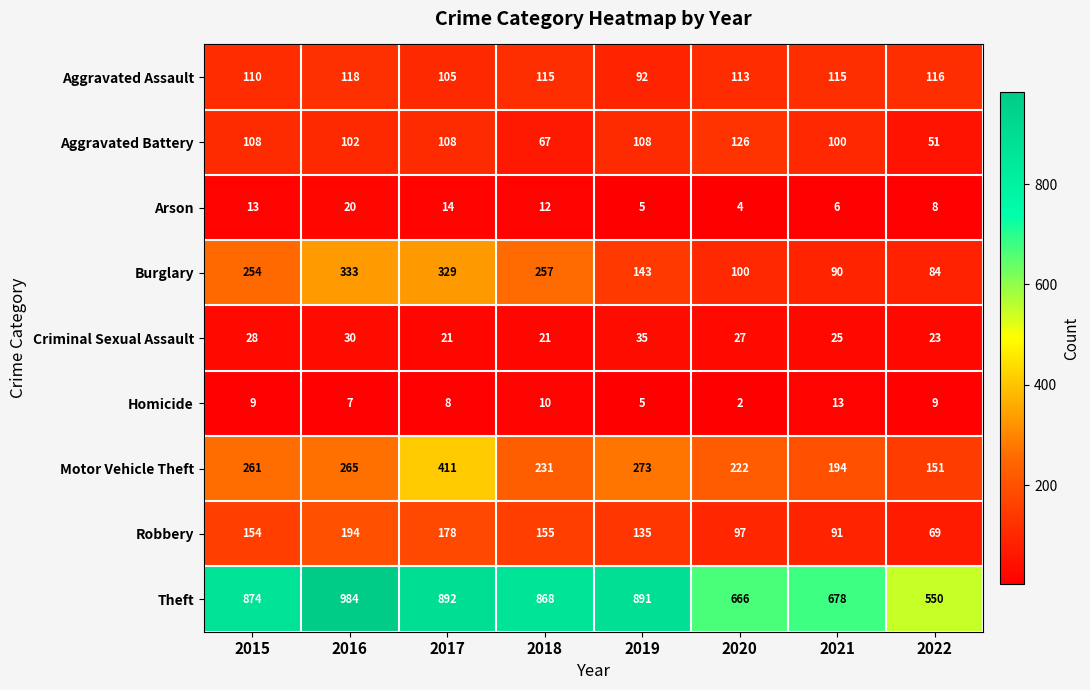

Rank the series at 2020 from highest to lowest value.

Theft, Motor Vehicle Theft, Aggravated Battery, Aggravated Assault, Burglary, Robbery, Criminal Sexual Assault, Arson, Homicide